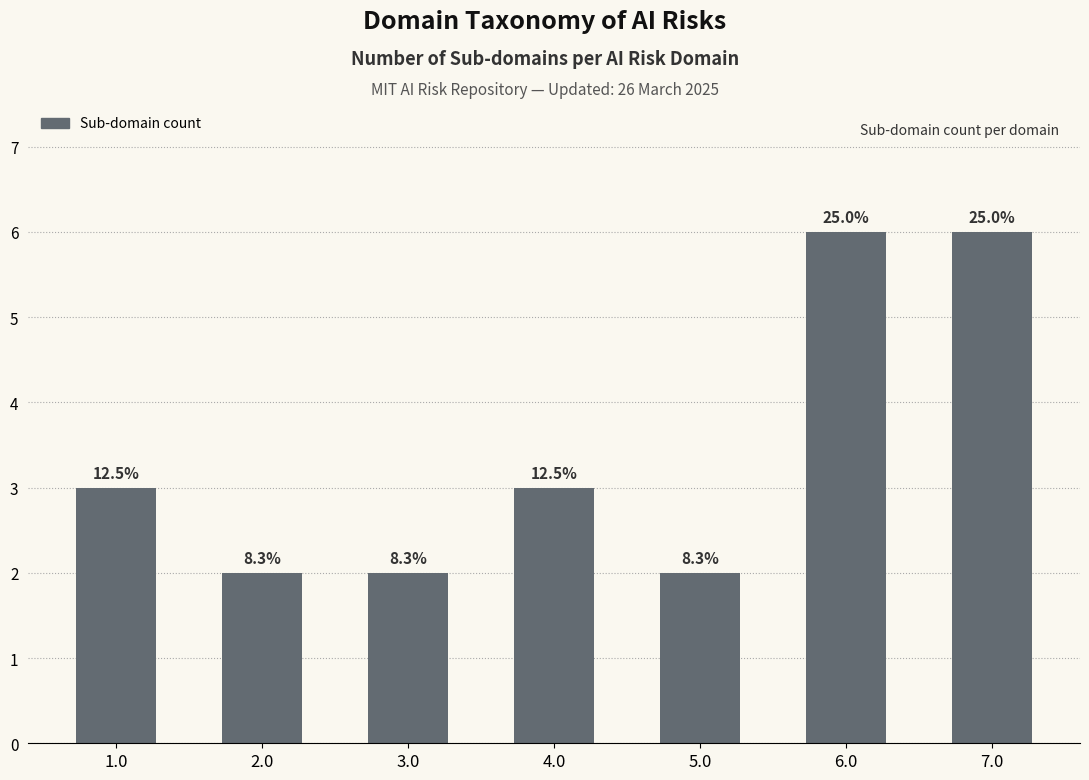

Are the bars horizontal?

No